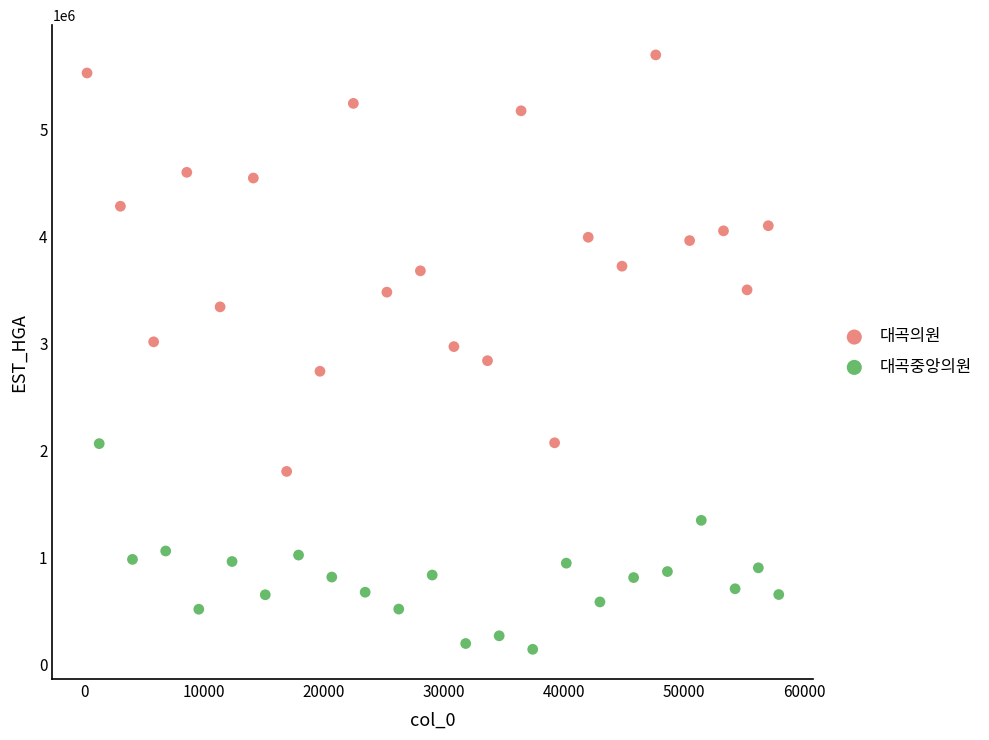

Which series reaches the maximum Y coordinate?

대곡의원